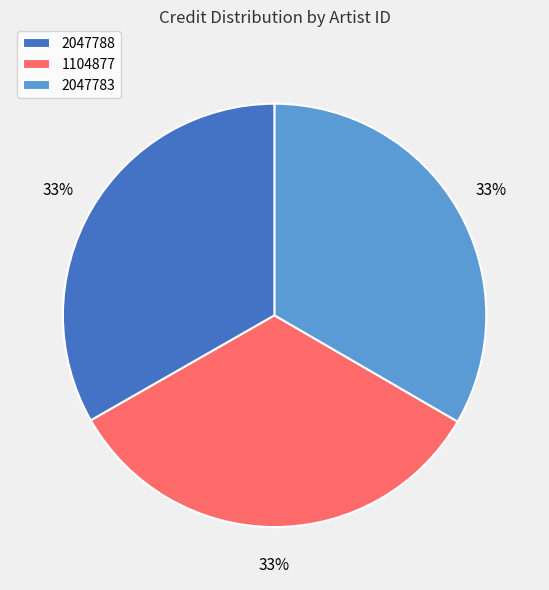

Is there a majority slice in this chart?

No